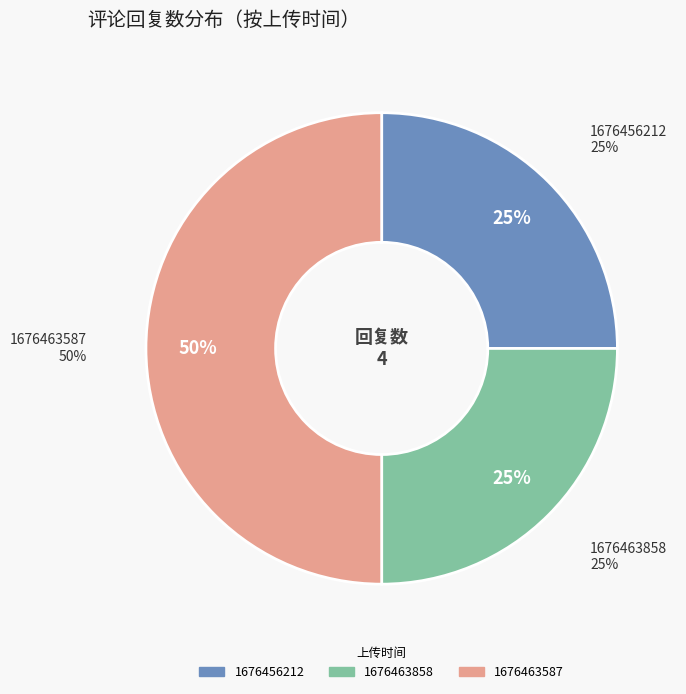

Approximately how many times larger is the value at 1676456212 compared to 1676463587?

0.5